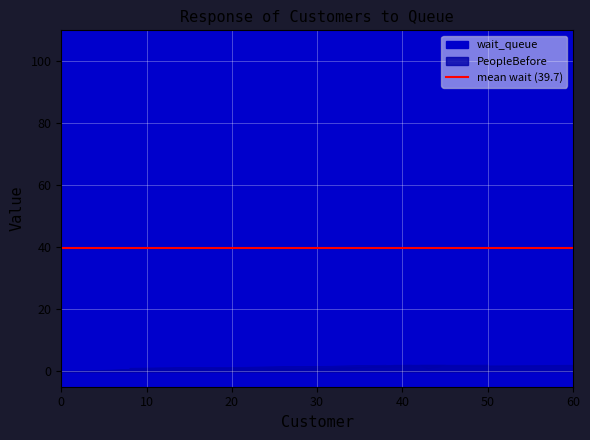

Rank the series at 1 from highest to lowest value.

wait_queue, PeopleBefore